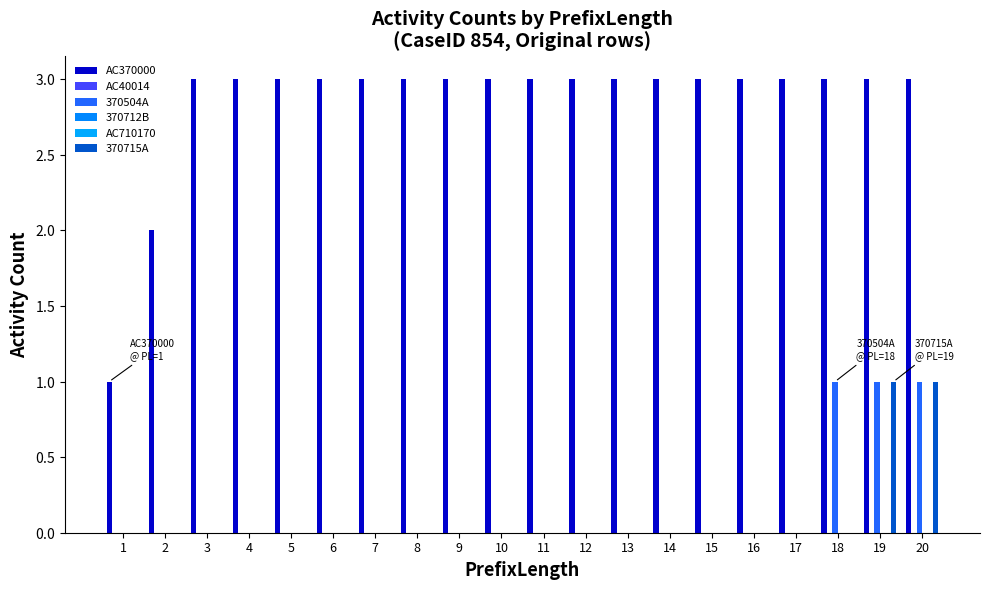

Where is AC370000 nearest to the value 2?

2